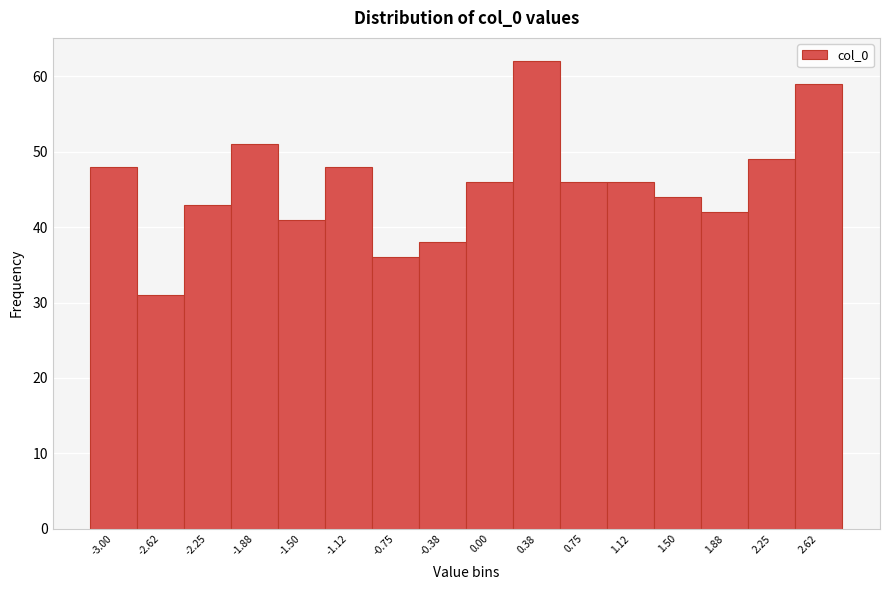

Reading left to right, what are all the values shown in this chart?

48	31	43	51	41	48	36	38	46	62	46	46	44	42	49	59